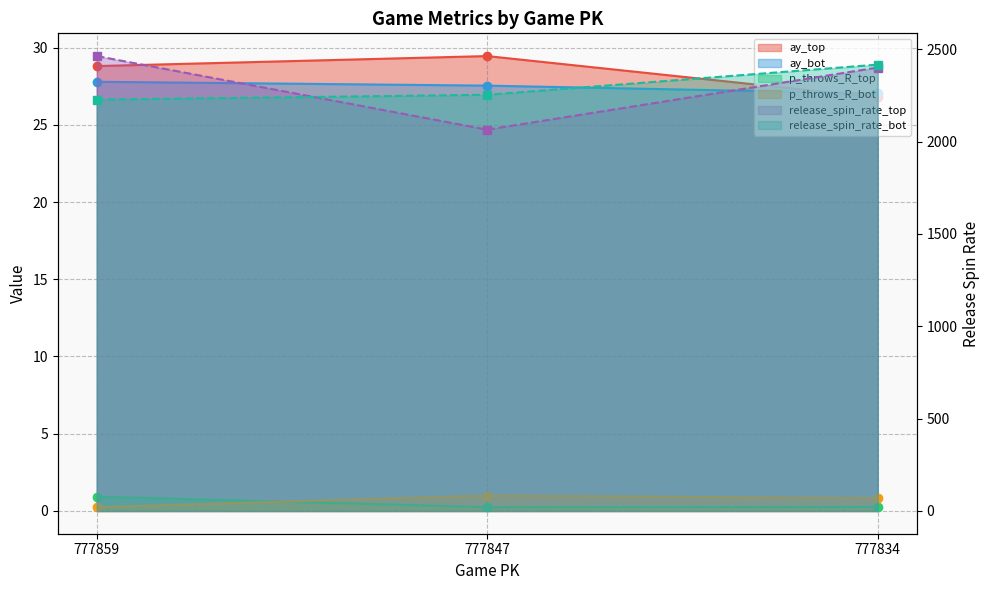

How many values in the release_spin_rate_top series exceed 2401?

2